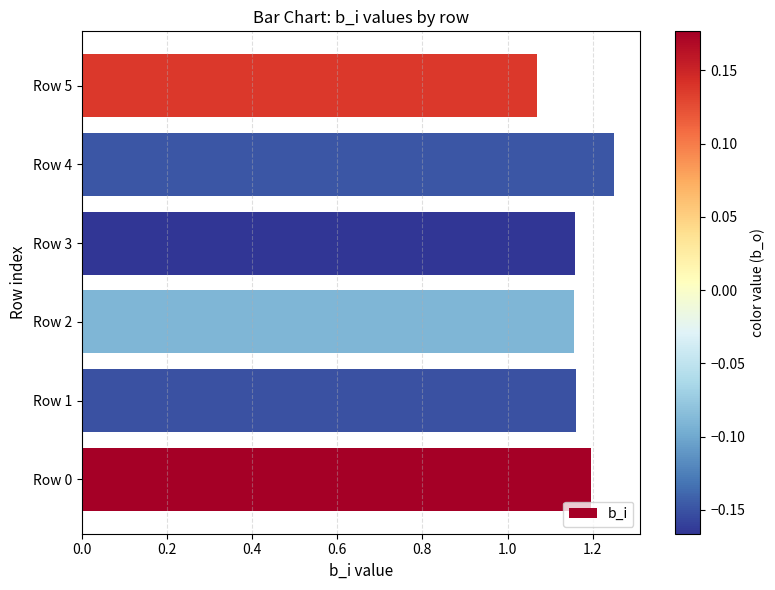

Which has a higher value, Row 3 or Row 0?

Row 0